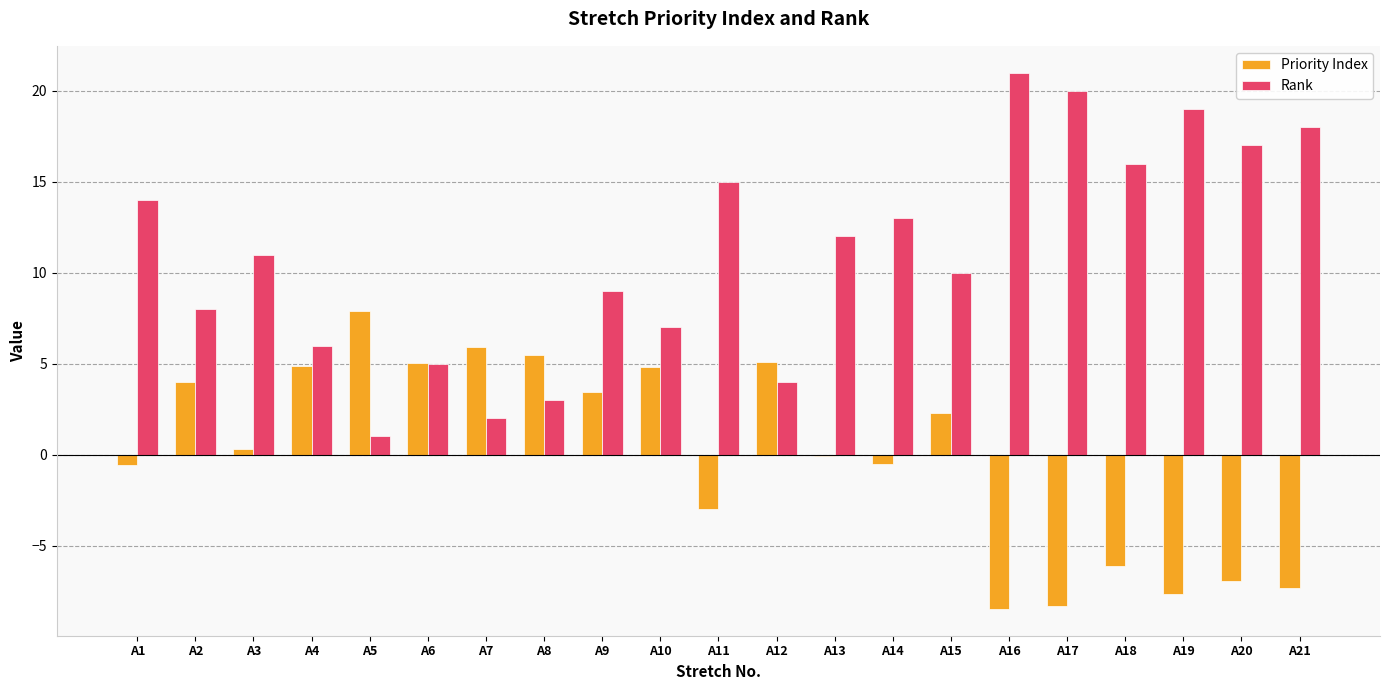

Which series has the widest spread of values?

Rank